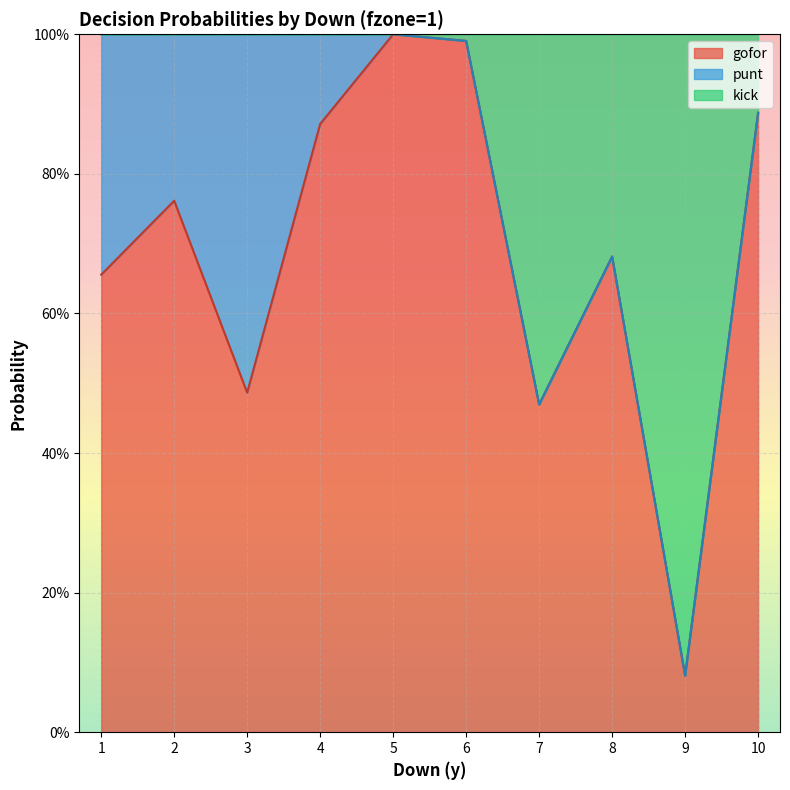

The value of gofor at 1 is 0.1. True or false?

False